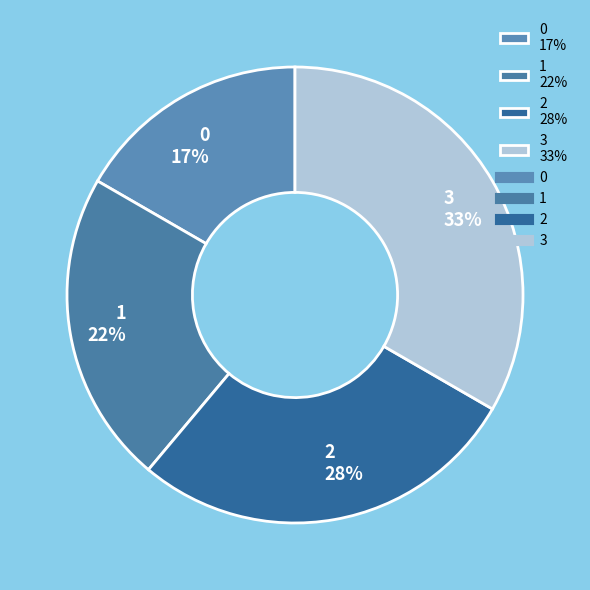

Approximately how many times larger is the value at 1 compared to 0?

1.3